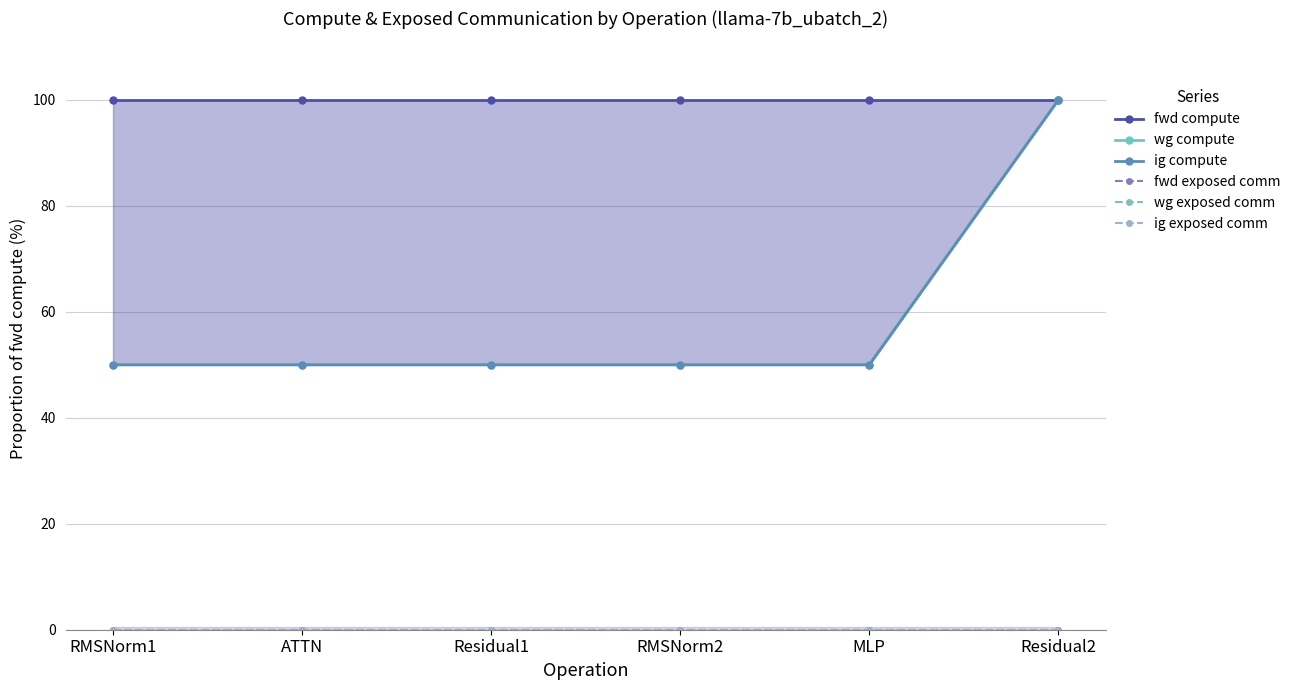

What is the minimum value for ig compute?

50